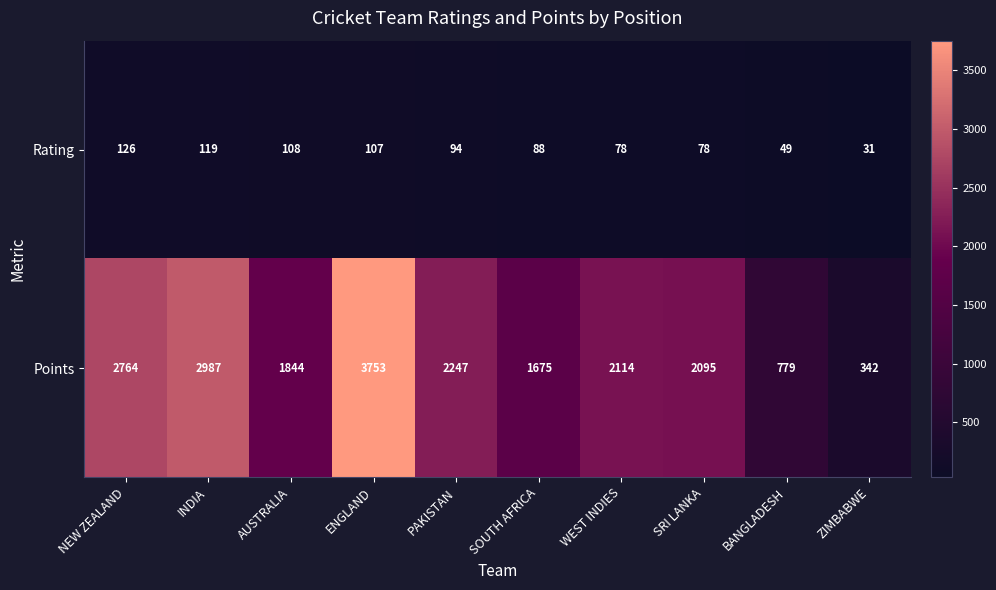

At which category does the chart reach its minimum across all series?

ZIMBABWE